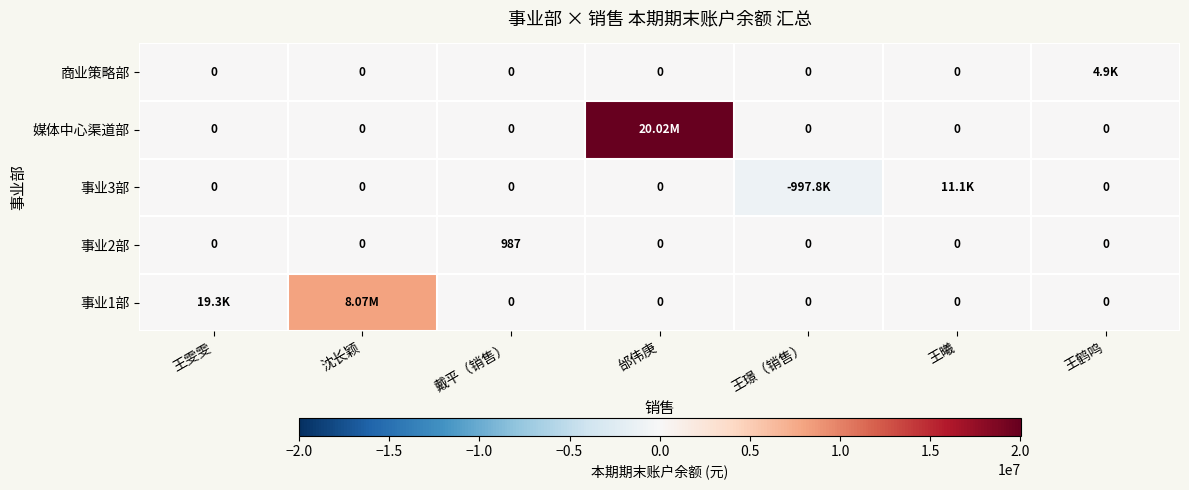

Between 王雯雯 and 戴平（销售）, which is larger?

王雯雯